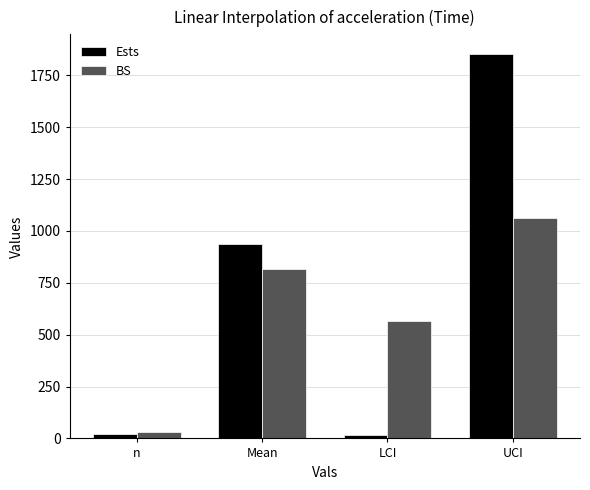

What is the label of the 4th bar from the left?

UCI